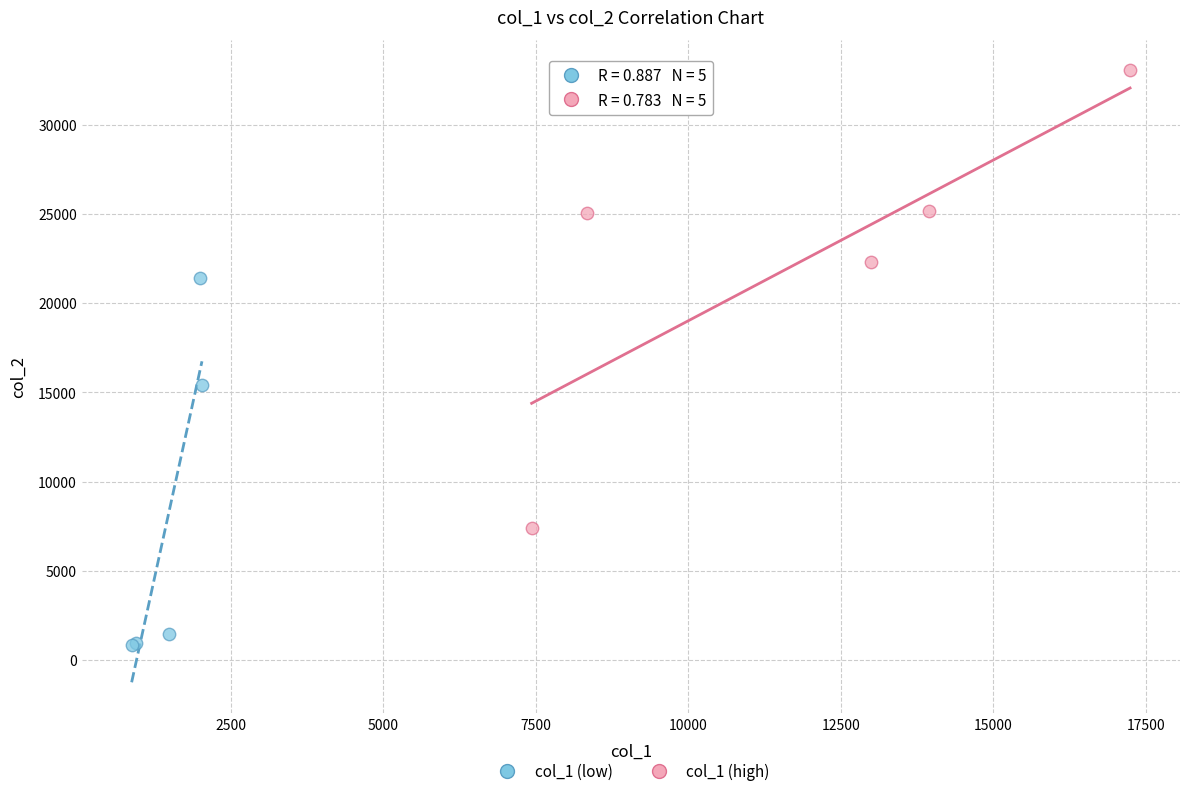

Which series has the widest spread of Y values?

col_1 (high)